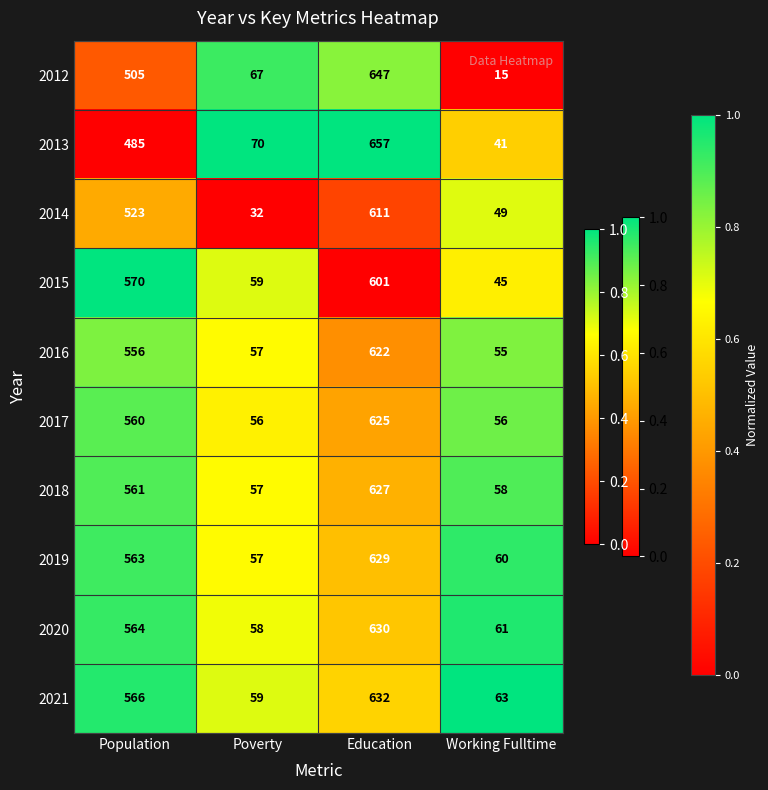

How many 2017 values are between 56 and 625?

4